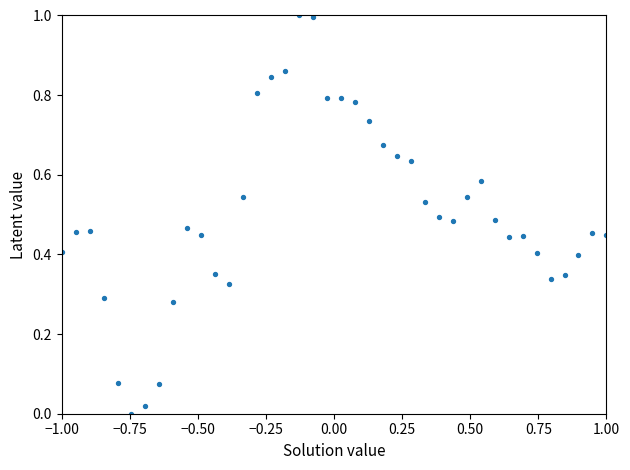

What is the range of Y values (max minus min)?

1.0